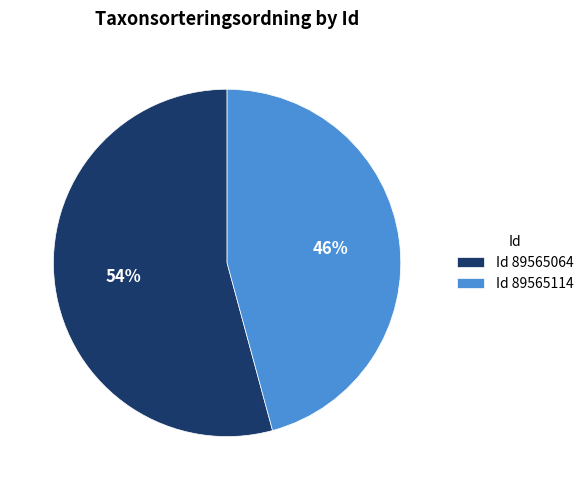

Does any single category account for the majority?

Yes